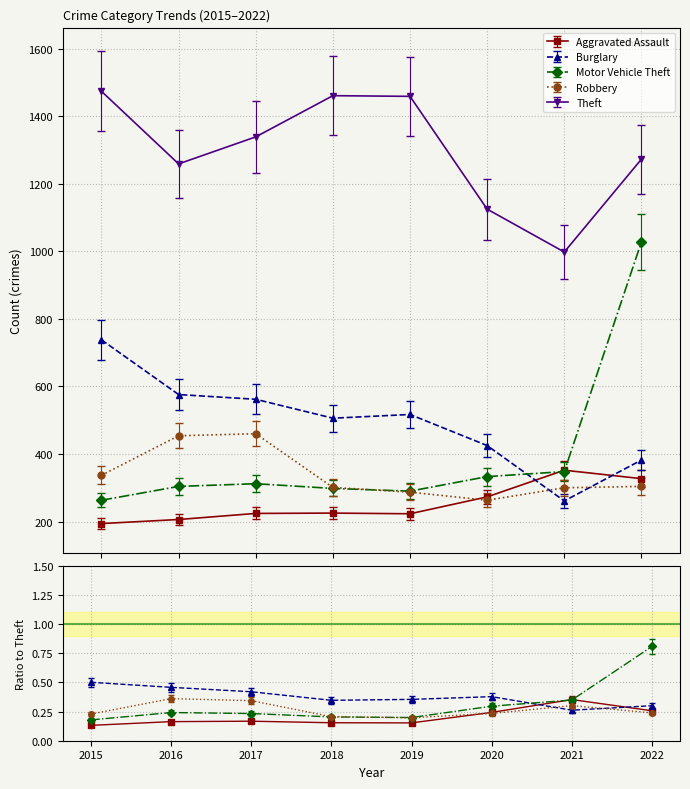

How many lines are shown in the chart?

5